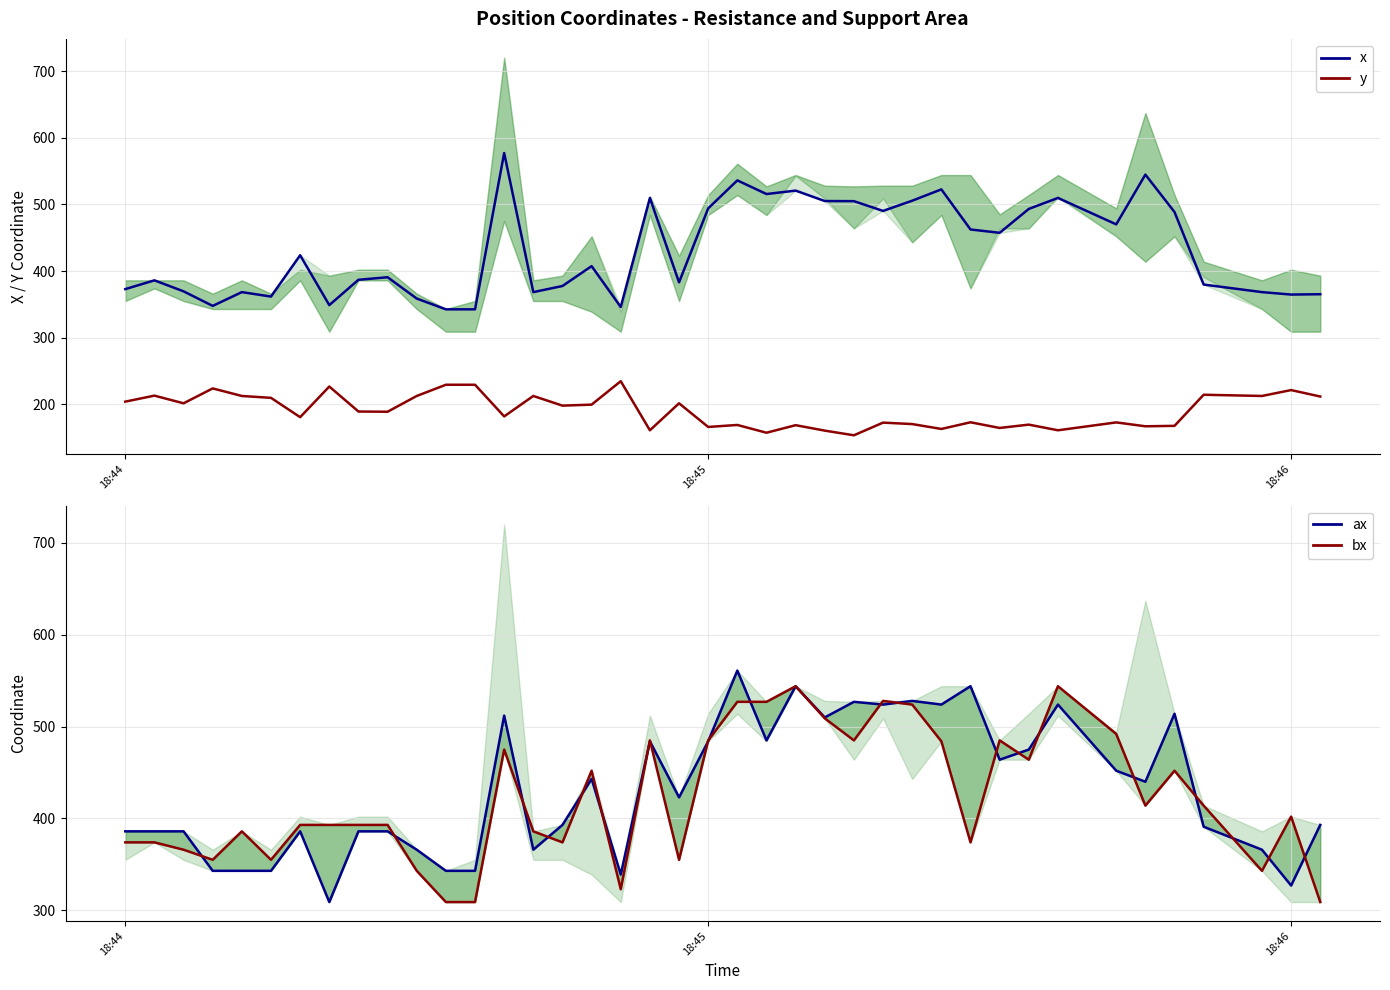

What are all the series names shown in the legend?

x, y, ax, bx